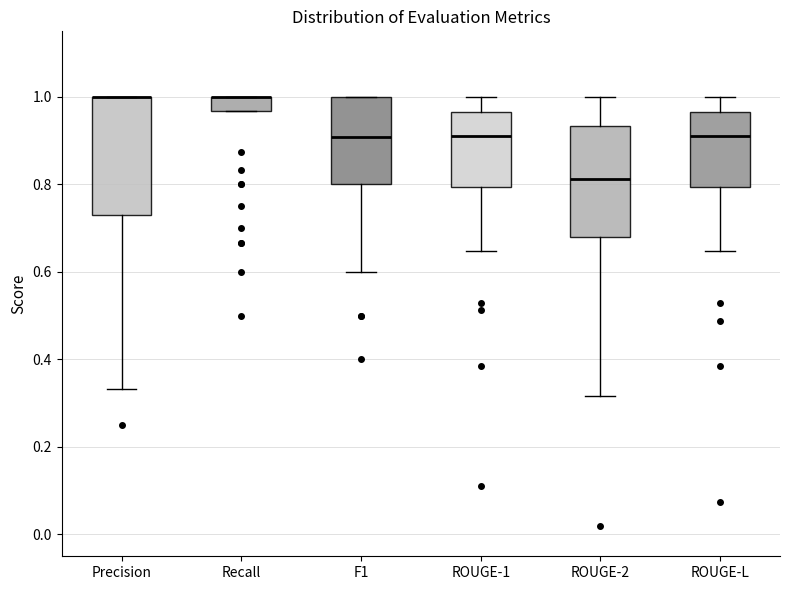

Reading left to right, transcribe this box plot: for each box, give where its median line is, the range the box spans, and where its two whiskers end, as read against the y-axis. The values are not printed on the chart, so give them approximately, as read against the axis.

Precision: median 1.00 (drawn on the box's upper edge), box 0.72 to 1.00, whiskers 0.34 to 1.00
Recall: median 1.00 (drawn on the box's upper edge), box 0.96 to 1.00, whiskers 0.96 to 1.00
F1: median 0.90, box 0.80 to 1.00, whiskers 0.60 to 1.00
ROUGE-1: median 0.92, box 0.80 to 0.96, whiskers 0.64 to 1.00
ROUGE-2: median 0.82, box 0.68 to 0.94, whiskers 0.32 to 1.00
ROUGE-L: median 0.92, box 0.80 to 0.96, whiskers 0.64 to 1.00